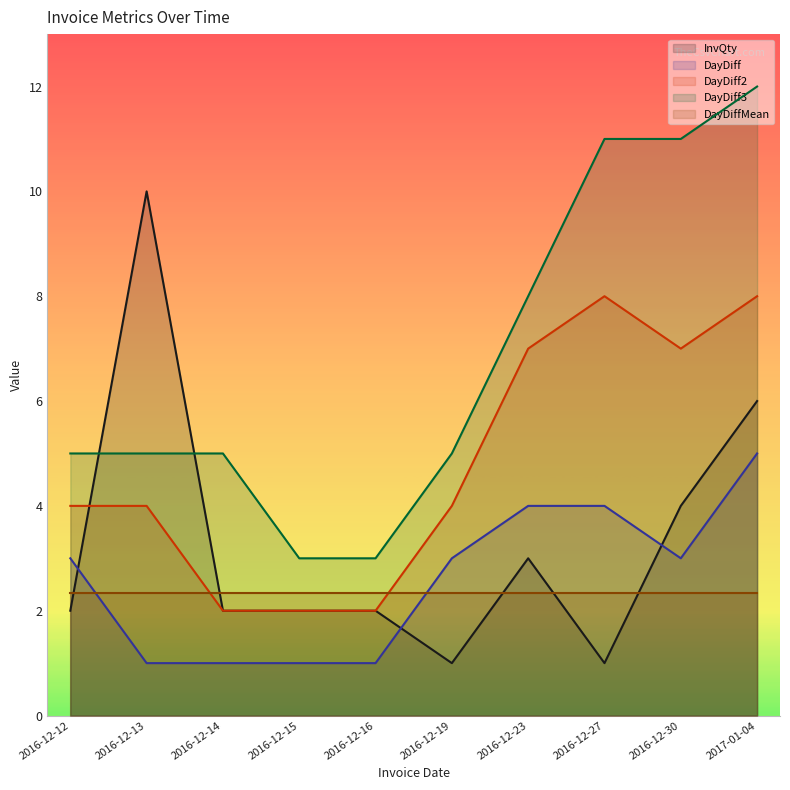

What is the highest value of the DayDiff series?

5.0